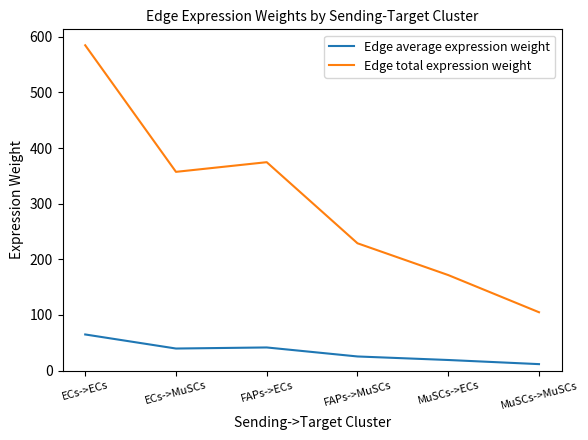

What is the lowest value of the Edge total expression weight series?

104.9